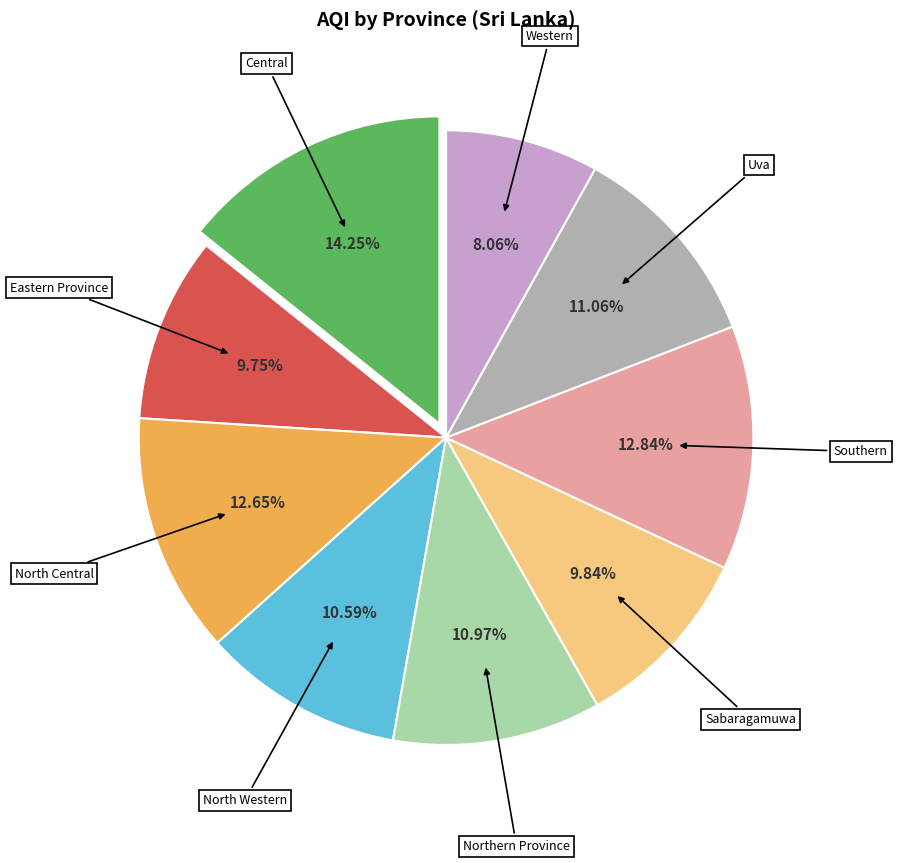

To the nearest percent, what is the combined percentage of Uva and North Western?

22%